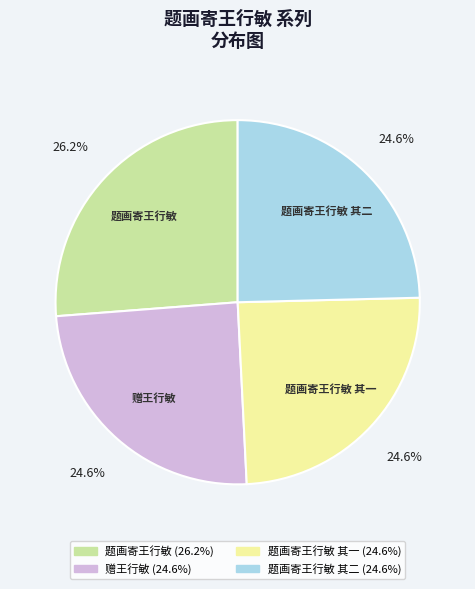

Is there any slice that represents more than half of the pie?

No